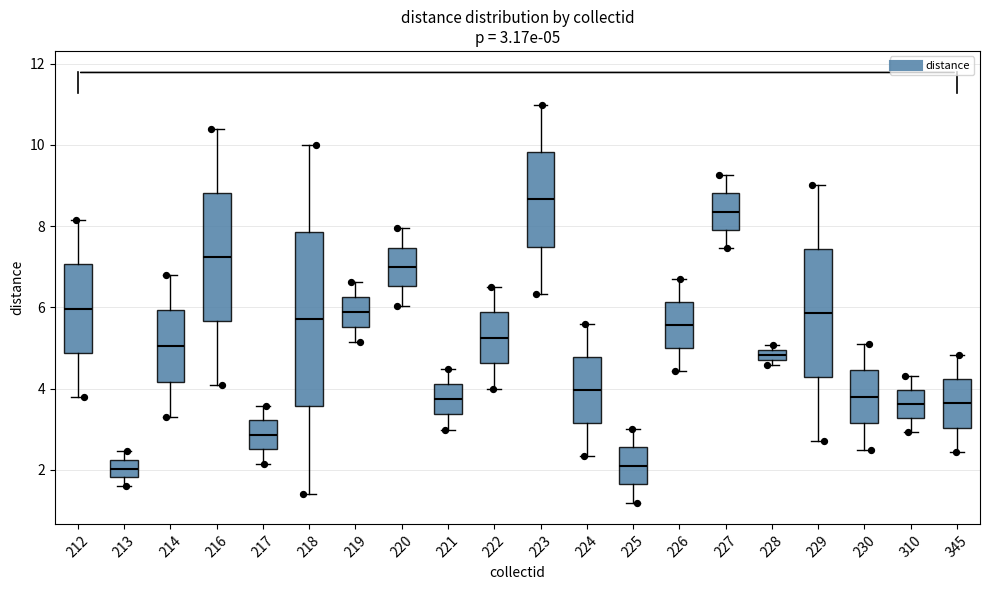

Which box is the tallest, from its lower edge to its upper edge?

218